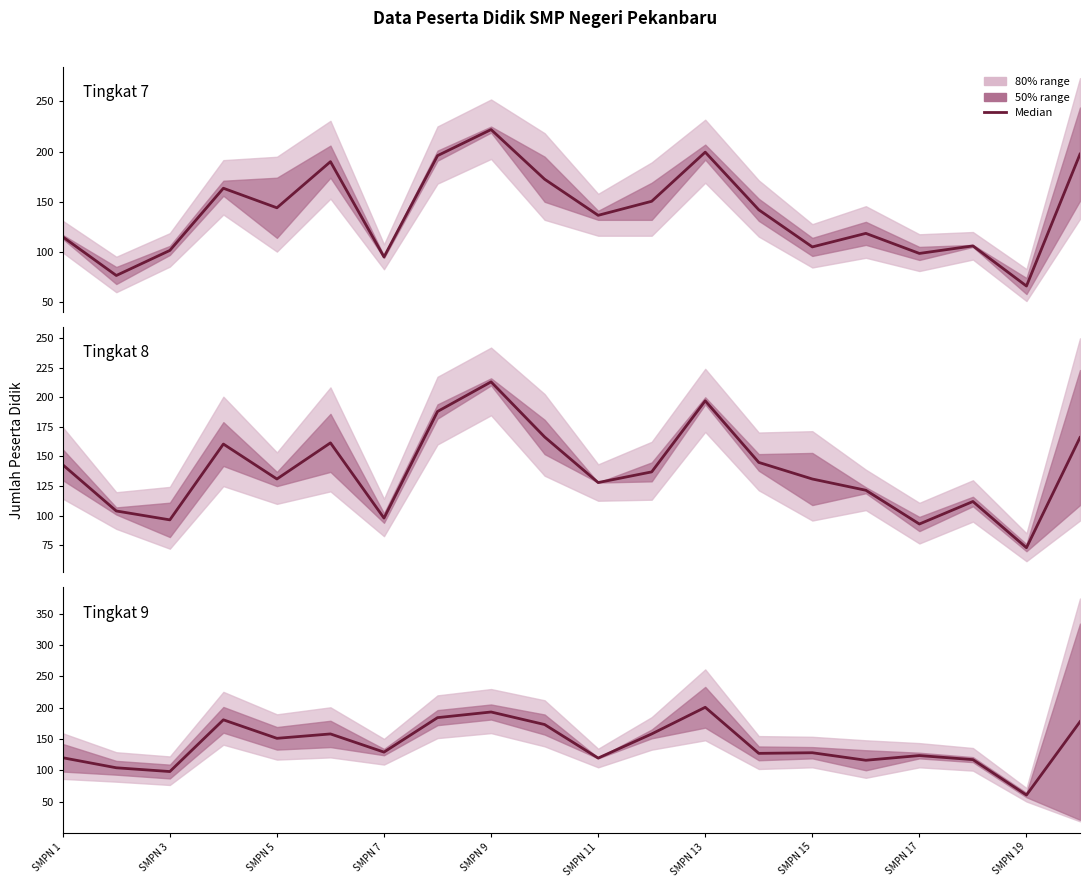

The value of Tingkat 7 at 15 is 35.3. True or false?

False